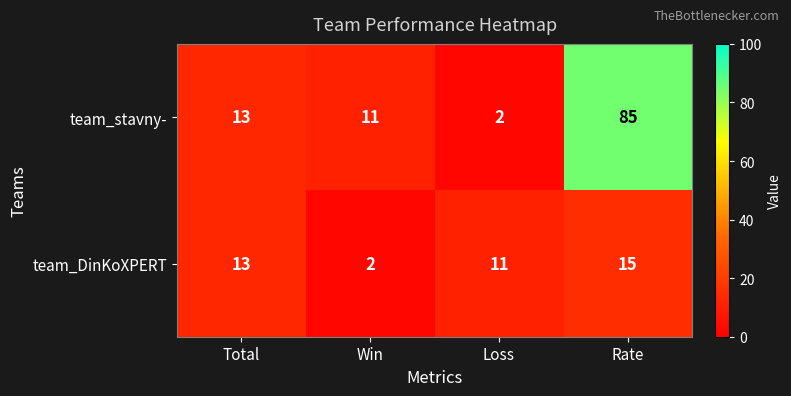

Which series has the largest total across all categories?

team_stavny-